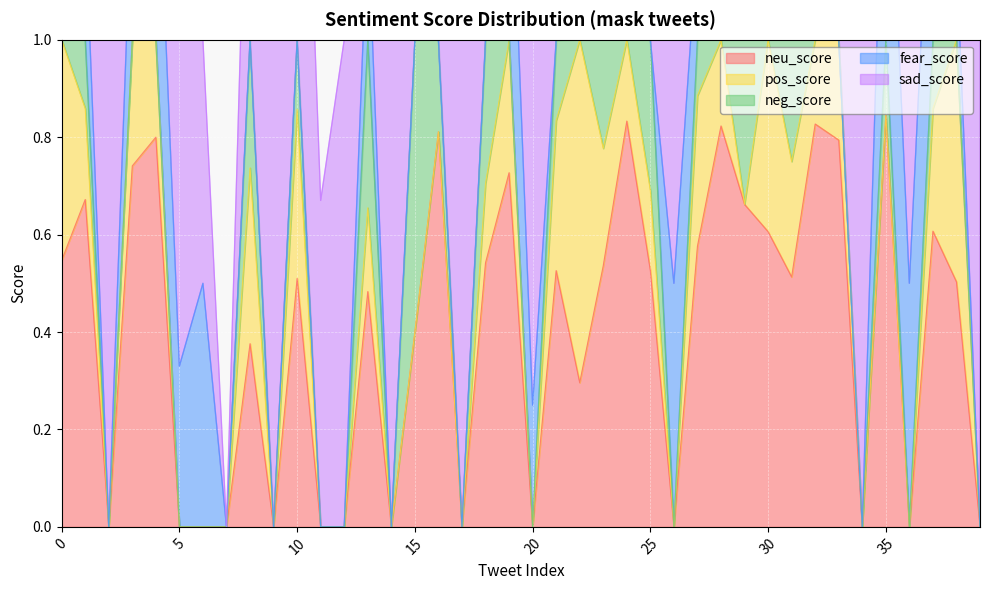

What is the difference between the sad_score values at 15 and 7?

1.0